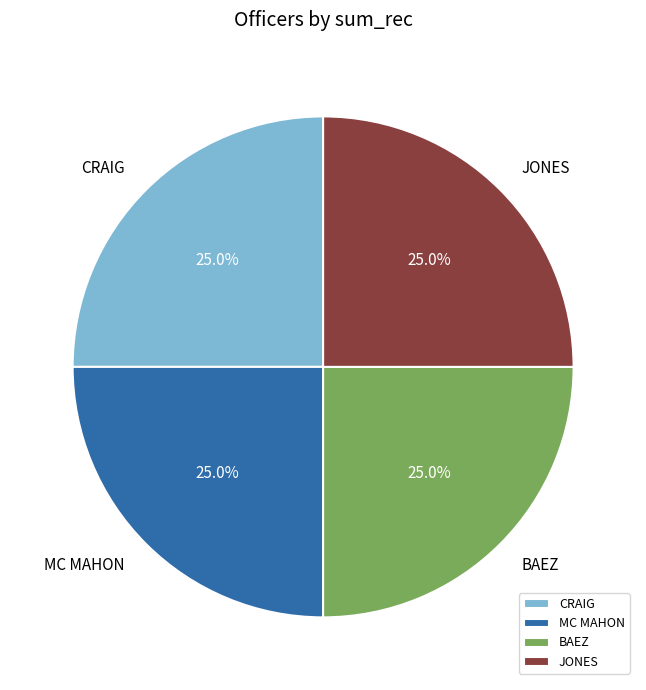

What is the ratio of the value at JONES to the value at MC MAHON?

1.0